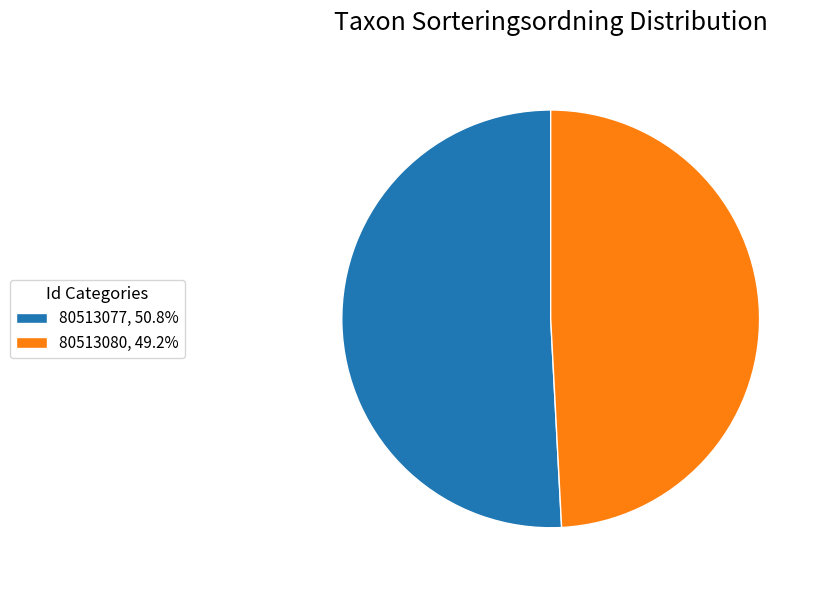

What is the majority slice?

80513077